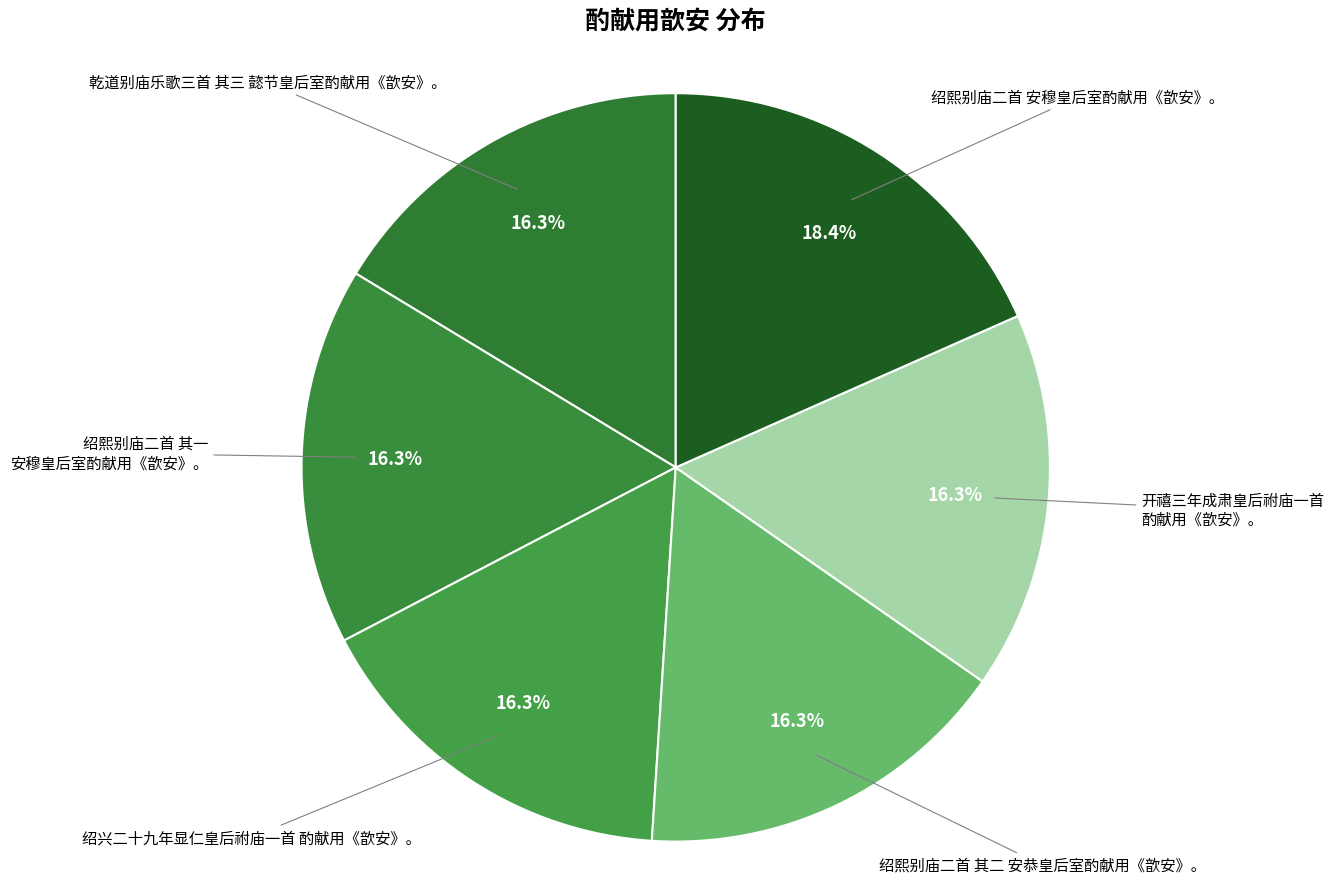

Is the sum of 绍熙别庙二首 安穆皇后室酌献用《歆安》。 and 绍兴二十九年显仁皇后祔庙一首 酌献用《歆安》。 greater than half?

No